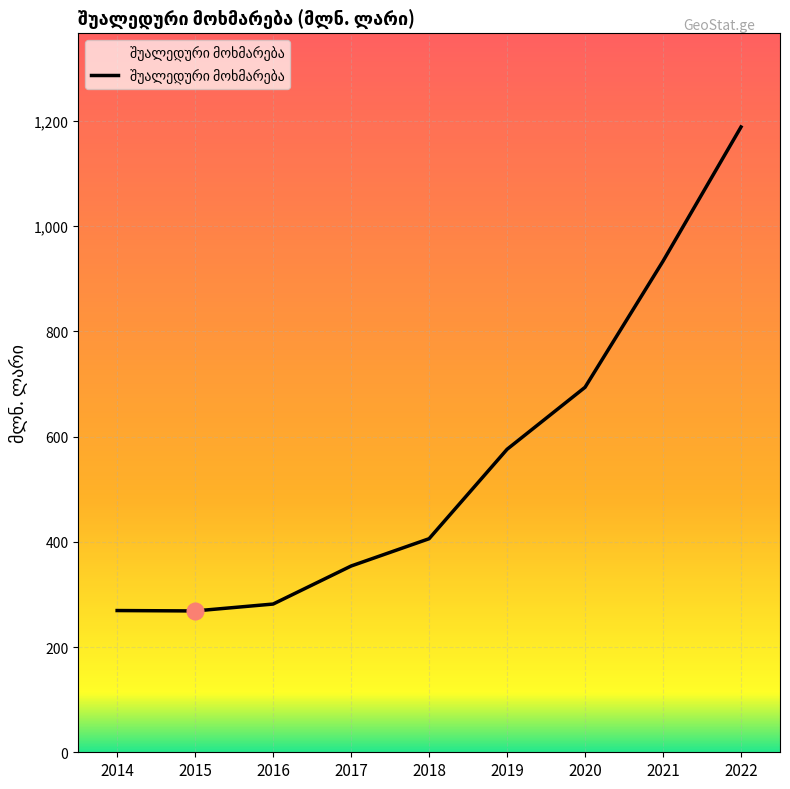

What is the change in value from 2016 to 2019?

+294.2